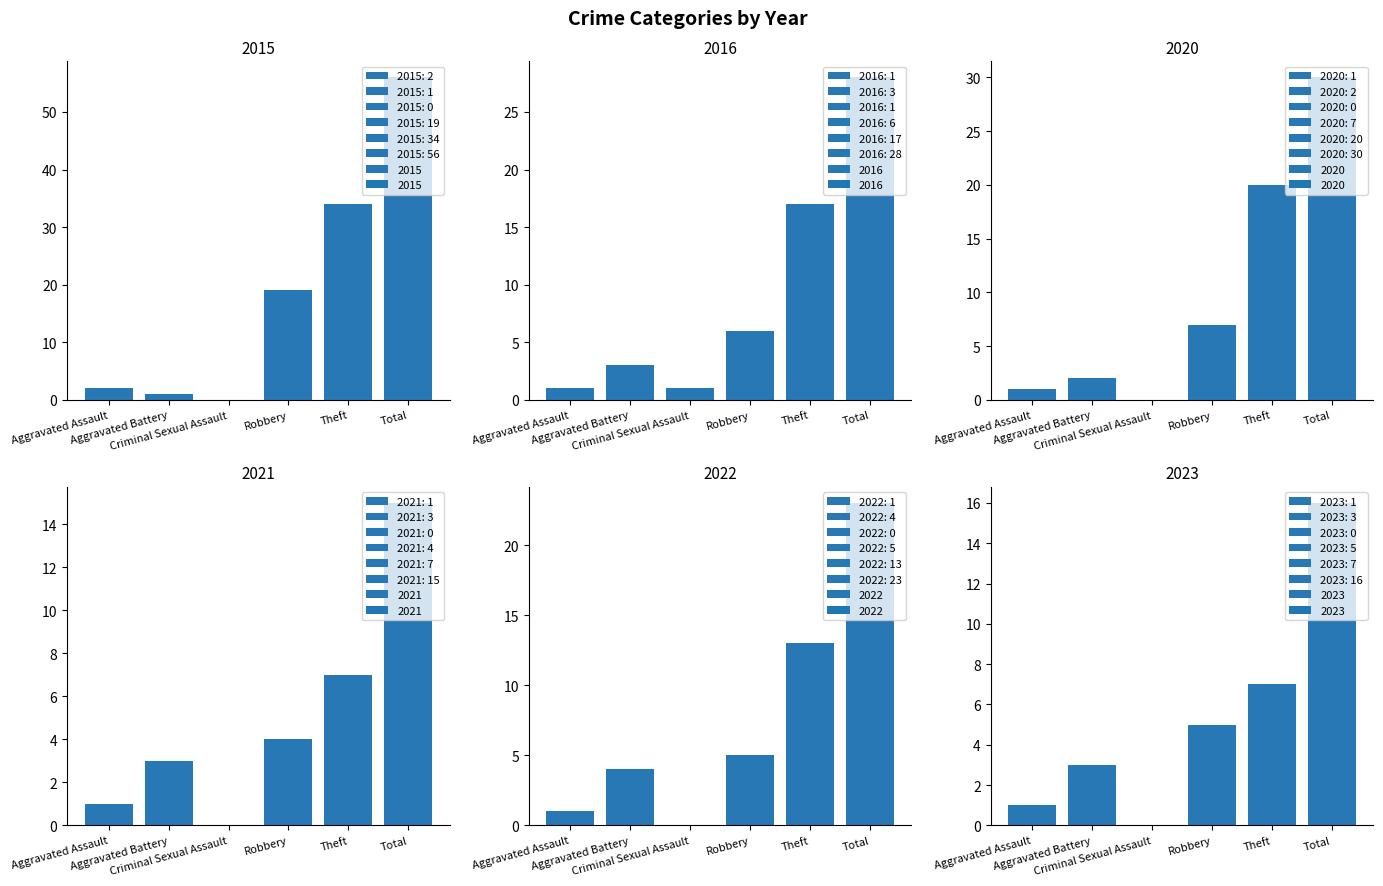

At how many categories does at least one series exceed 1?

5